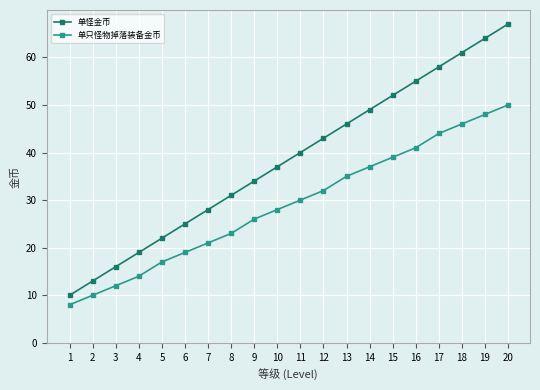

What is the maximum value for 单只怪物掉落装备金币?

50